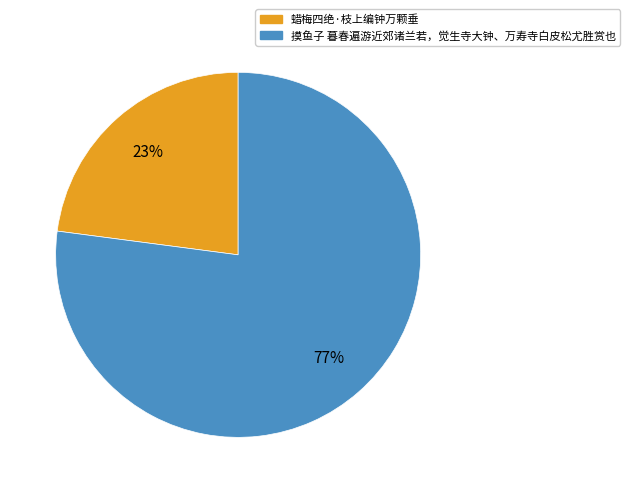

Is it true that 蜡梅四绝·枝上编钟万颗垂 is 12% of the pie?

False